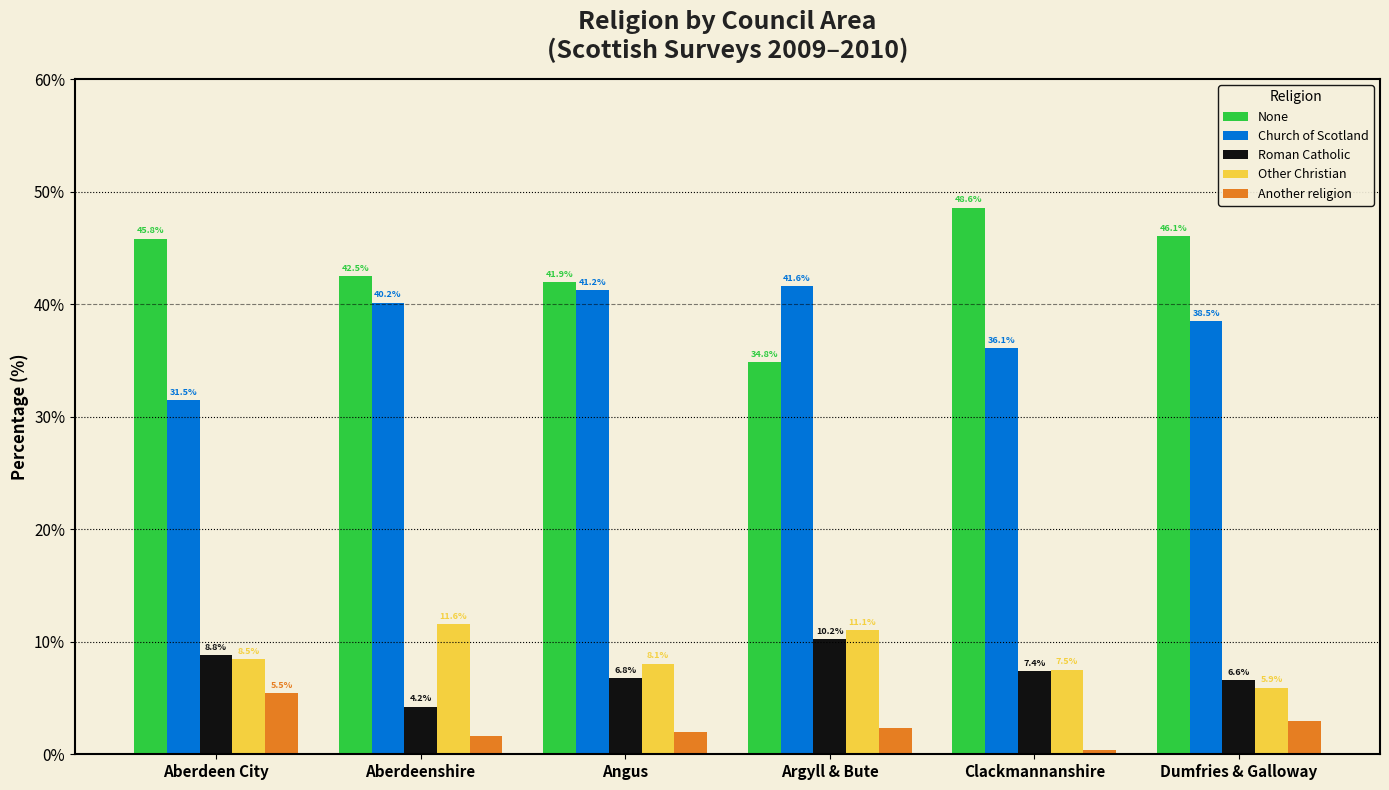

What is the difference between the None values at Aberdeen City and Aberdeenshire?

3.3